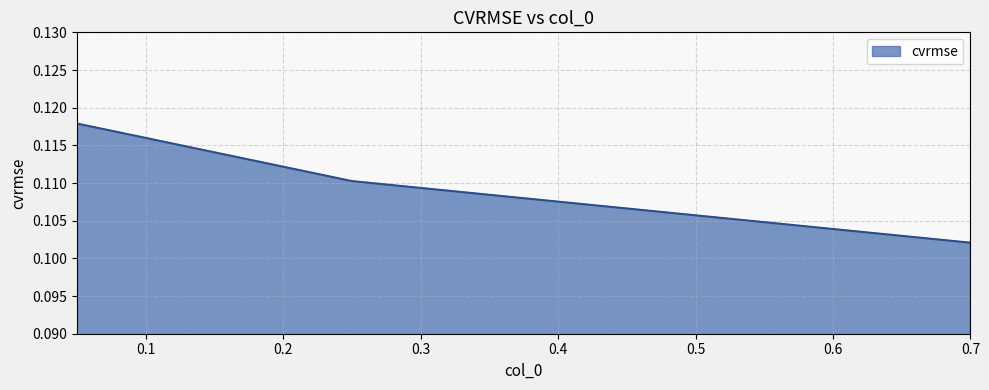

How many values are between 0 and 1?

3